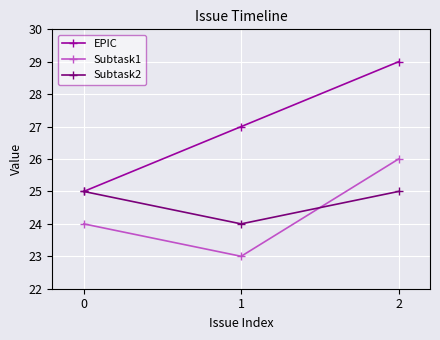

Which series has the widest spread of values?

EPIC